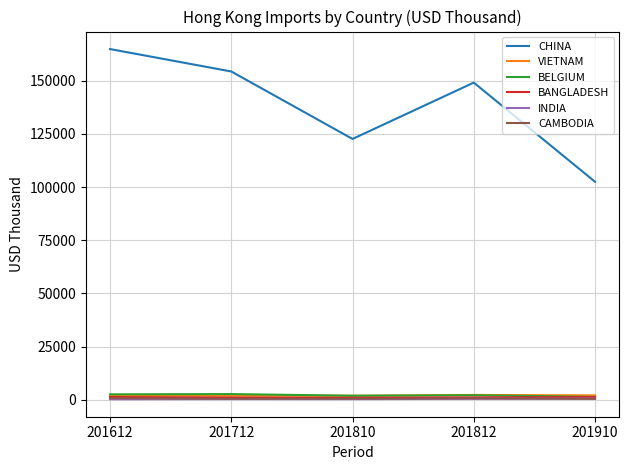

What are all the series names shown in the legend?

CHINA, VIETNAM, BELGIUM, BANGLADESH, INDIA, CAMBODIA